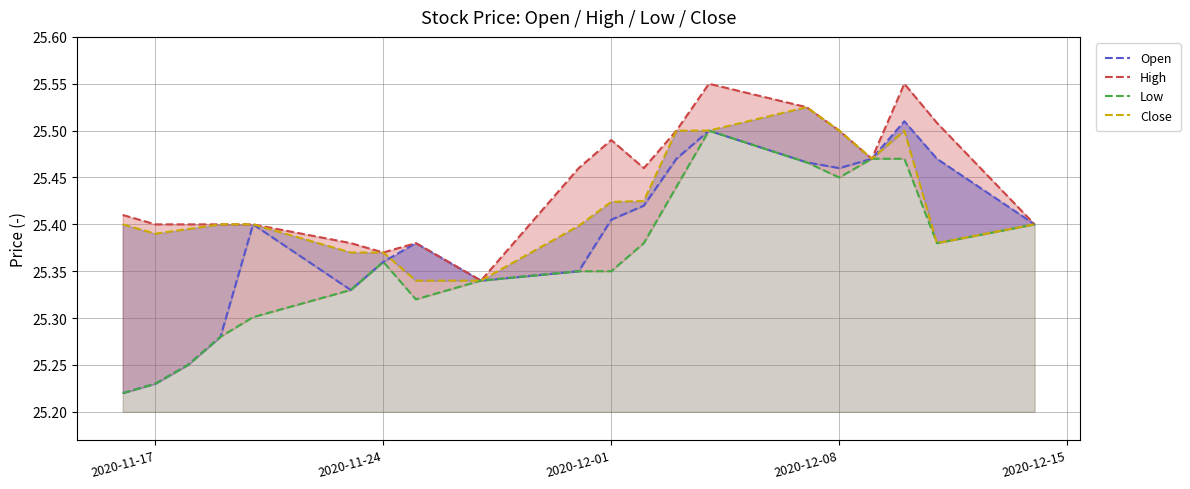

How many lines are shown in the chart?

4